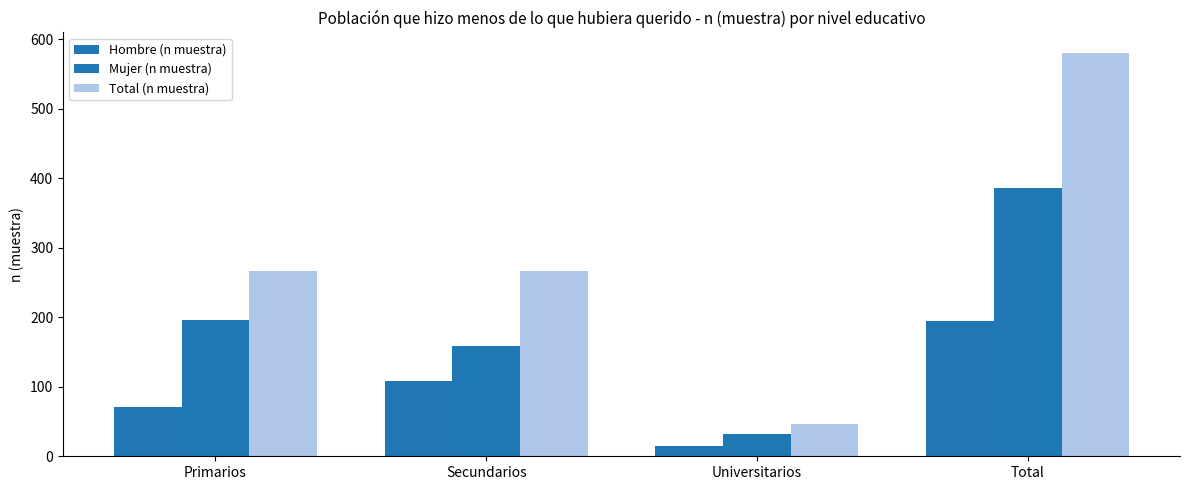

Which has a higher value, Universitarios or Primarios?

Primarios